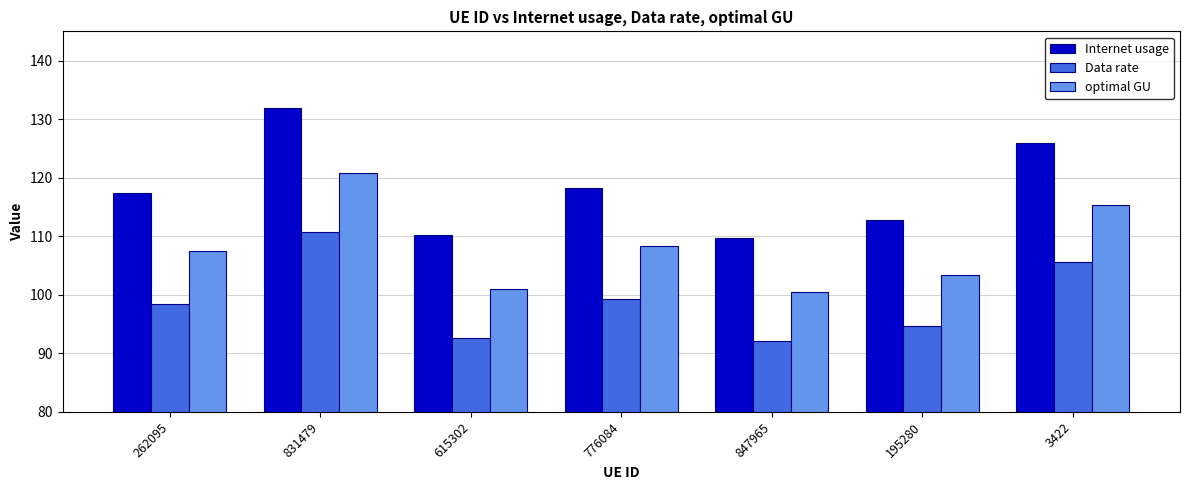

Reading left to right, list all the values displayed in this chart.

Internet usage: 117.4	131.9	110.3	118.3	109.8	112.8	125.9
Data rate: 98.5	110.7	92.6	99.3	92.1	94.7	105.7
optimal GU: 107.5	120.9	101.0	108.4	100.5	103.3	115.3